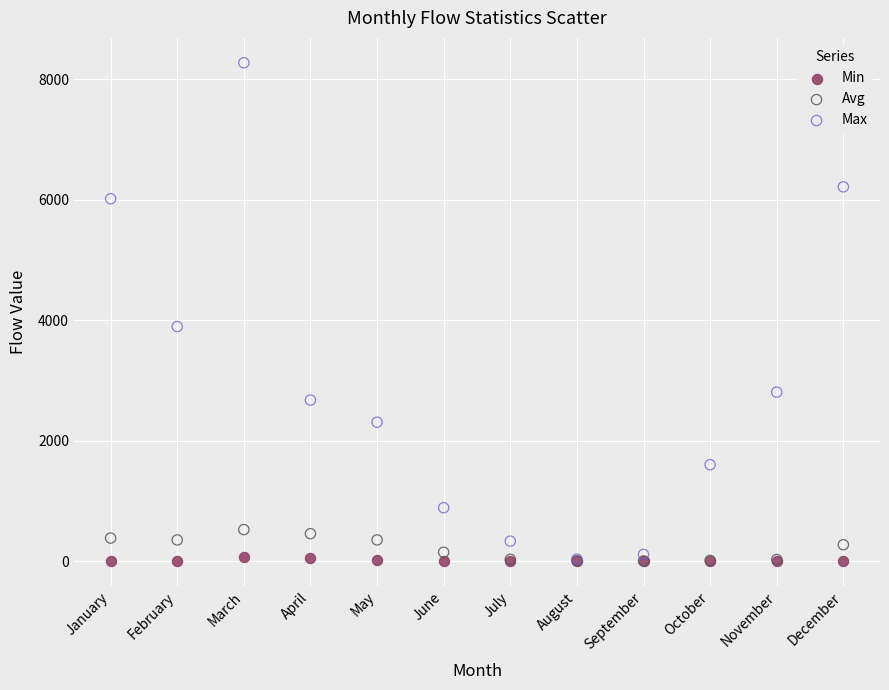

Which series reaches the maximum Y coordinate?

Max